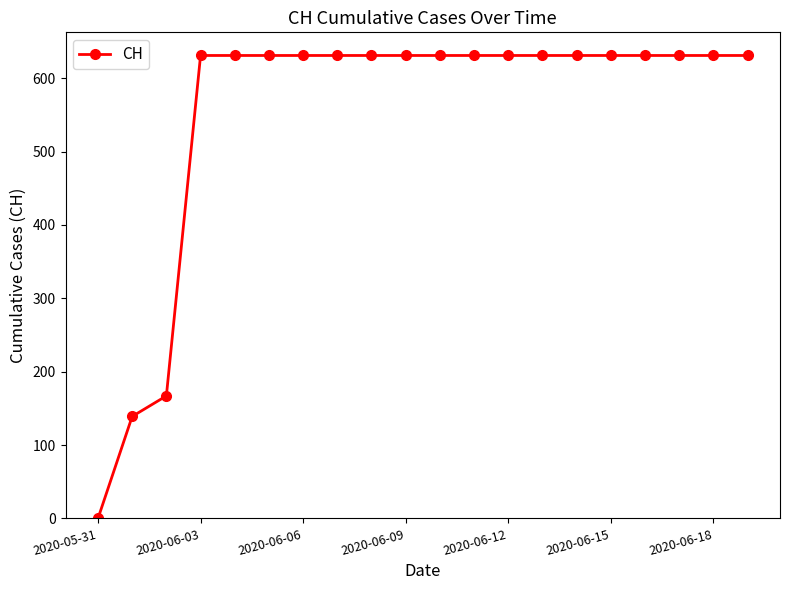

What is the value of the 16th point from the left?

631